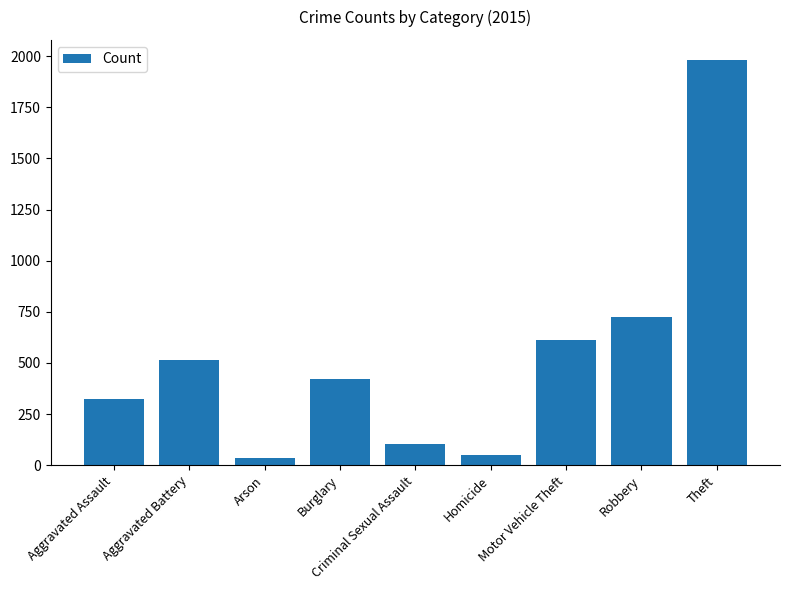

At which label does the data first exceed 421?

Aggravated Battery